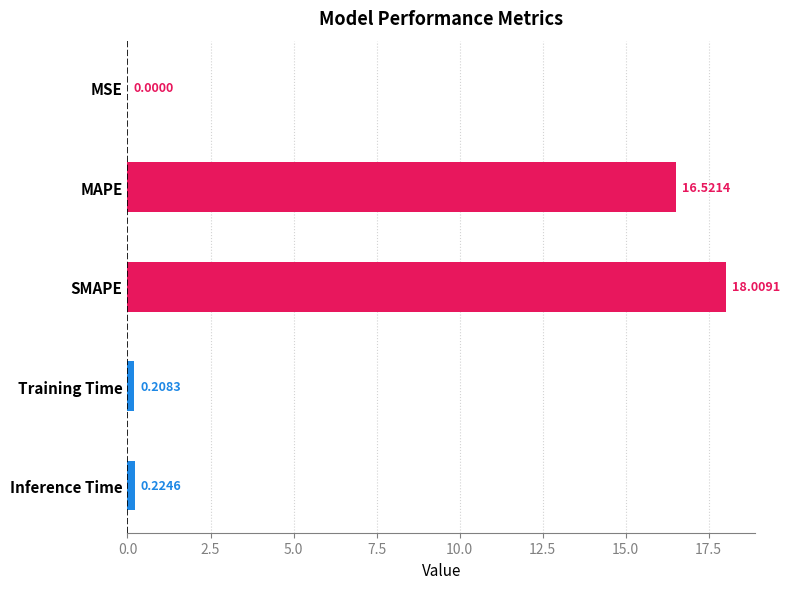

What is the sum of all values?

35.0